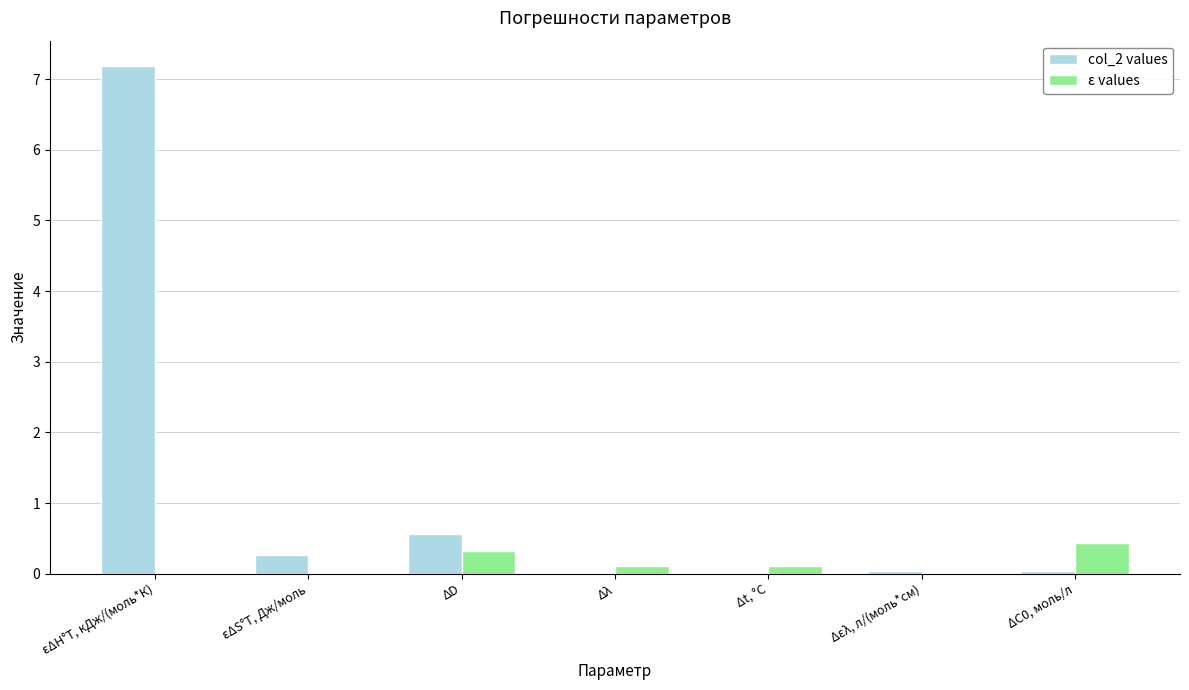

What is the spread (max minus min) of values at Δt, °C?

0.1